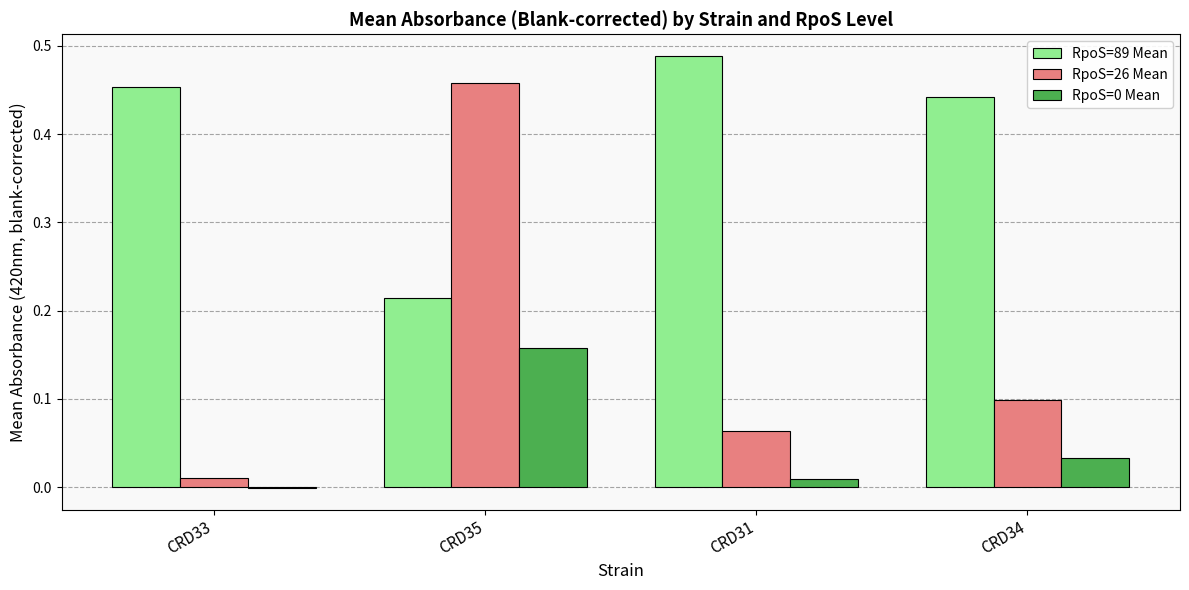

Where is RpoS=0 Mean nearest to the value 0?

CRD33